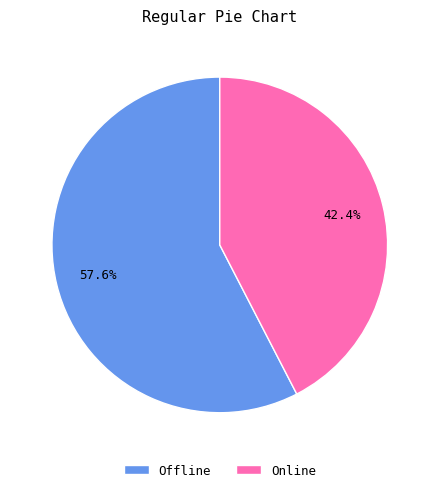

True or false: Offline accounts for 58% of the total.

True